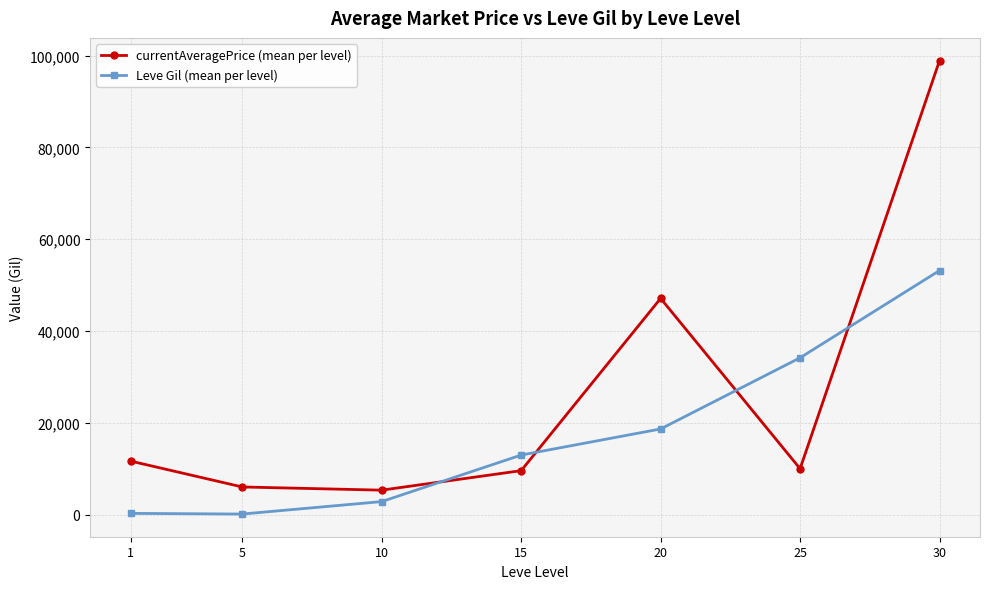

Which series has the largest total across all categories?

currentAveragePrice (mean per level)